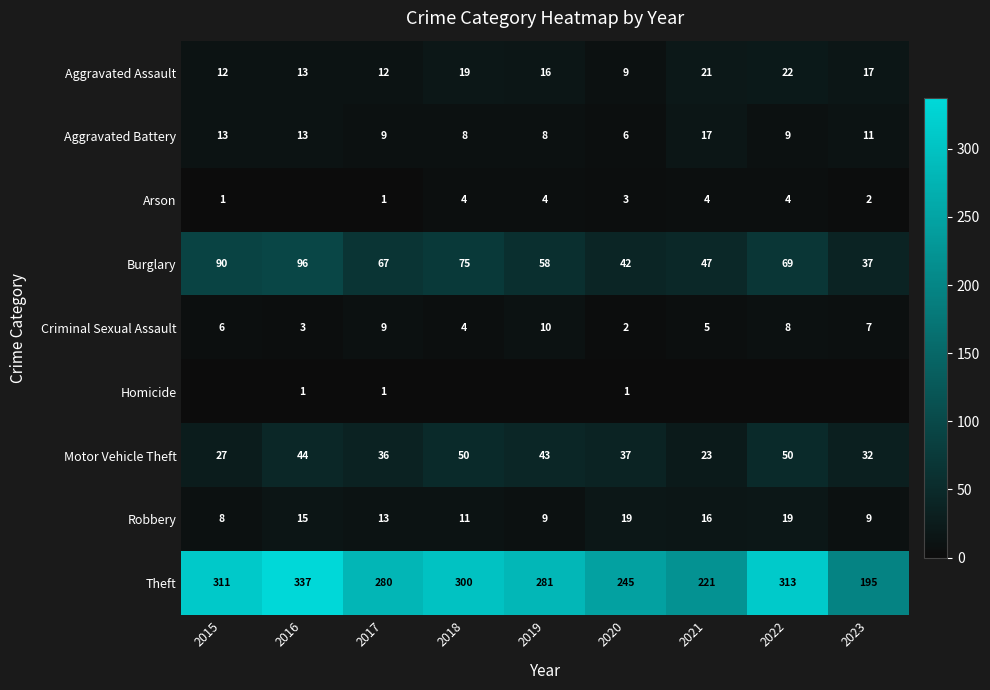

What is the spread (max minus min) of values at 2017?

279